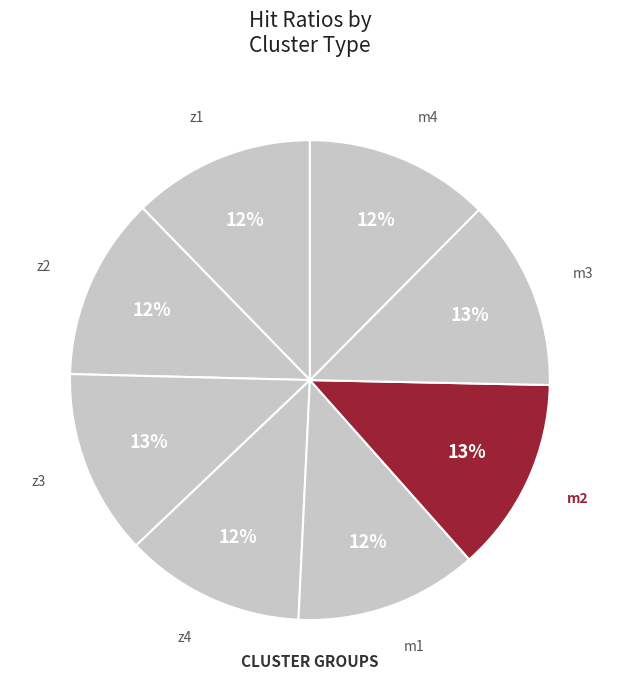

Is it true that z4 is 12% of the pie?

True